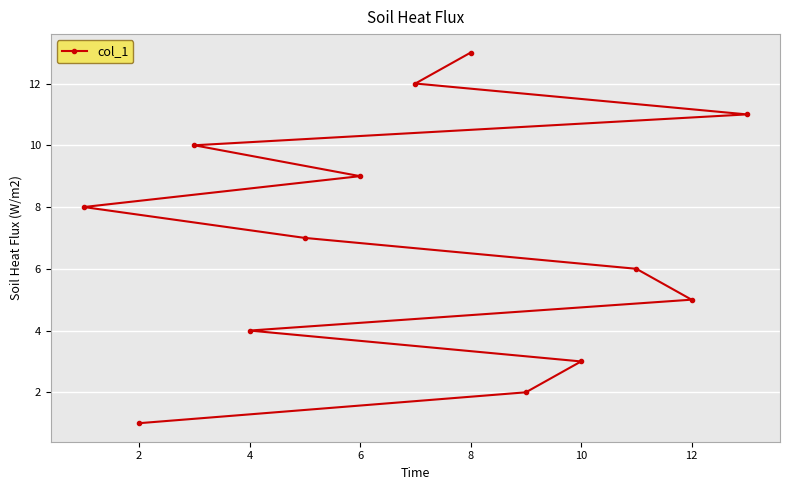

What is the difference between the maximum and minimum values?

12